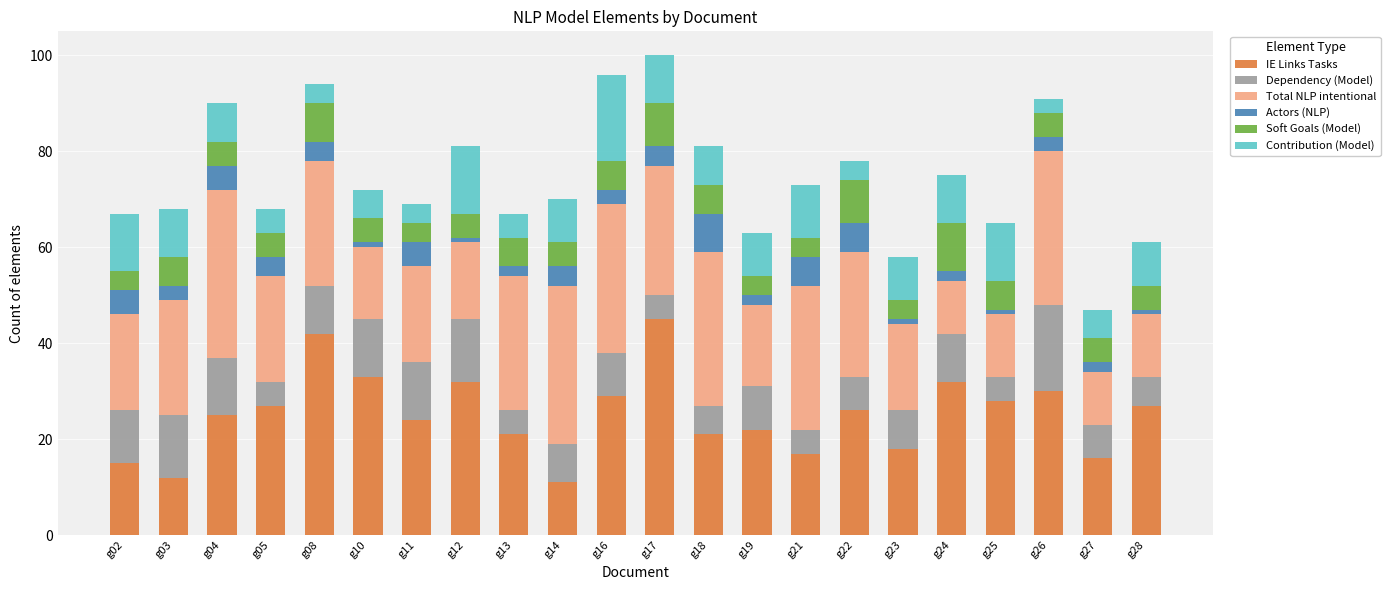

What is the lowest value of the IE Links Tasks series?

11